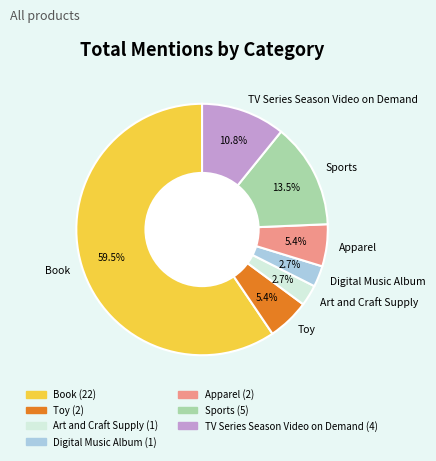

To the nearest percent, what is the difference between the largest and smallest slice percentages?

57%